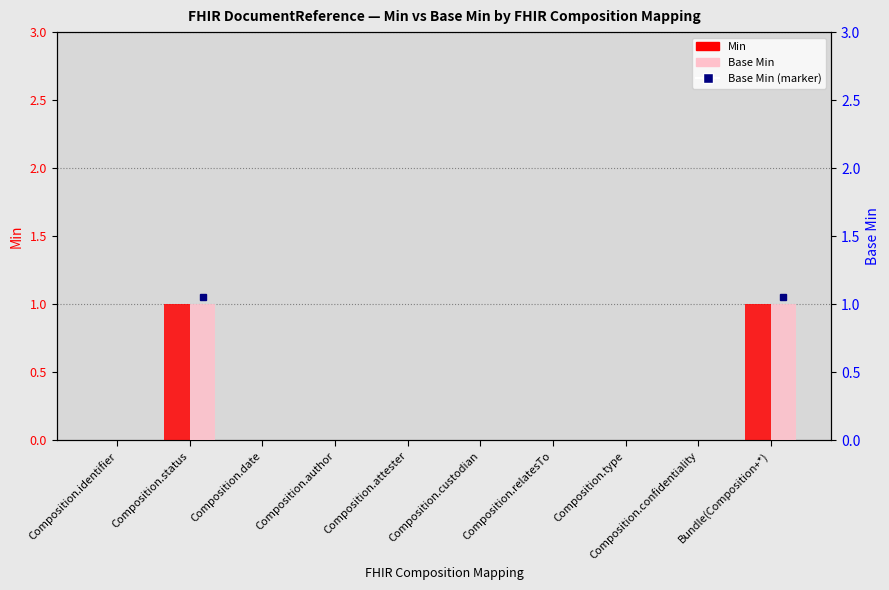

Where is Min nearest to the value 0?

Composition.identifier